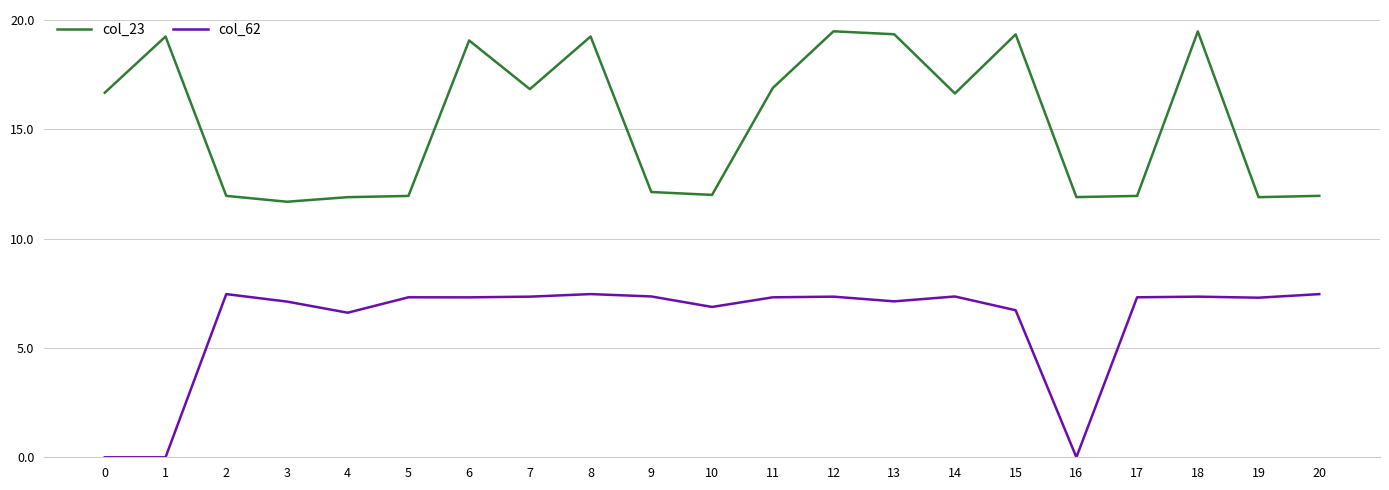

Between 7 and 18, which series saw the biggest shift?

col_23